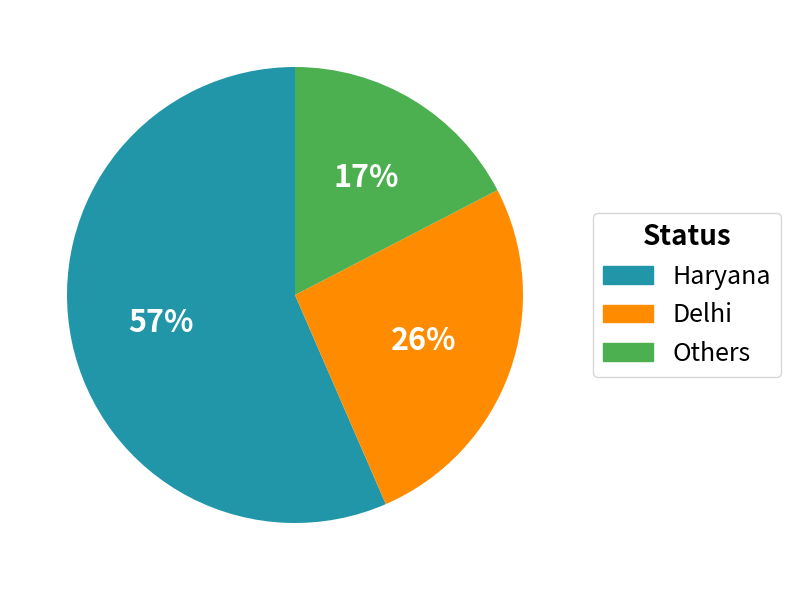

The Others slice represents 17% of the pie. True or false?

True